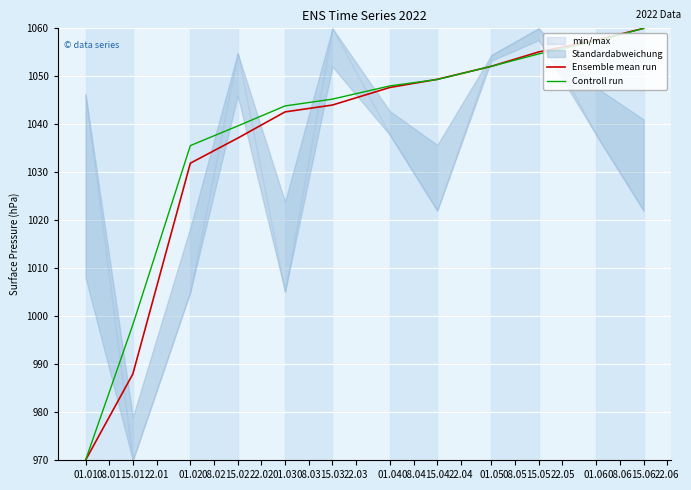

List the labels in order of Ensemble mean run value, largest first.

15.06, 01.06, 15.05, 01.05, 15.04, 01.04, 15.03, 01.03, 15.02, 01.02, 15.01, 01.01